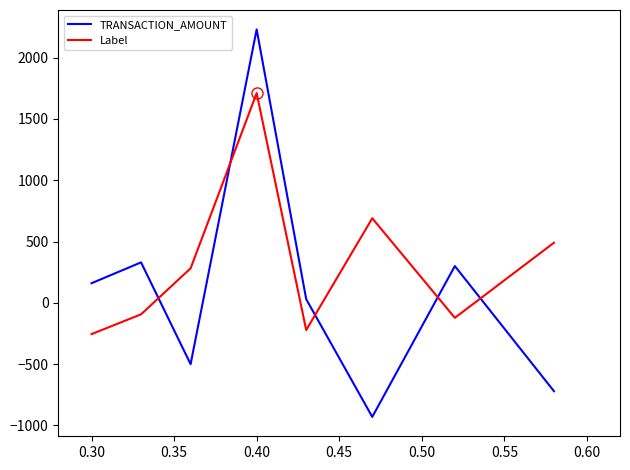

List the series in order of their overall mean, highest first.

Label, TRANSACTION_AMOUNT